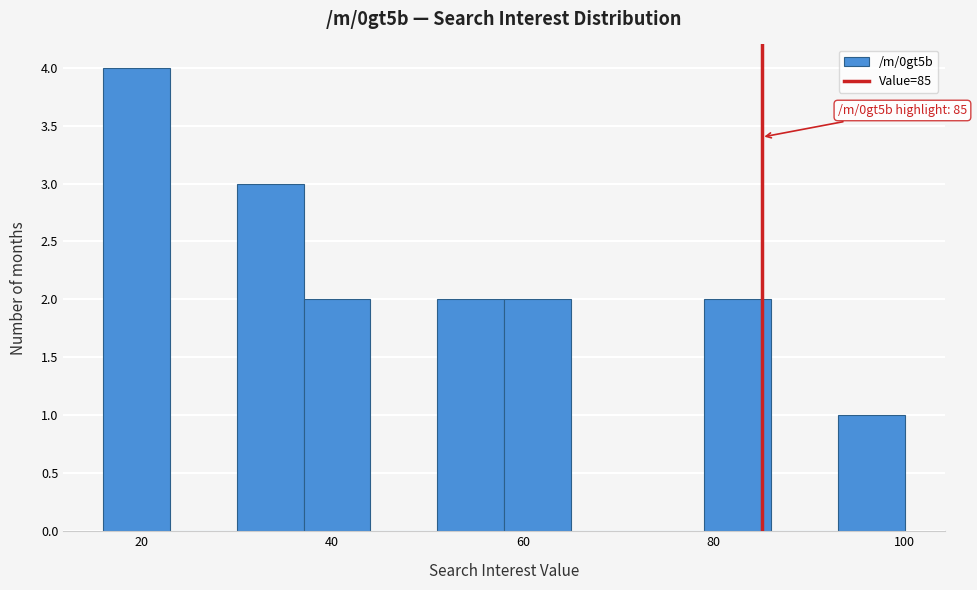

Read against the x-axis, roughly where is the centre of the tallest bar?

20